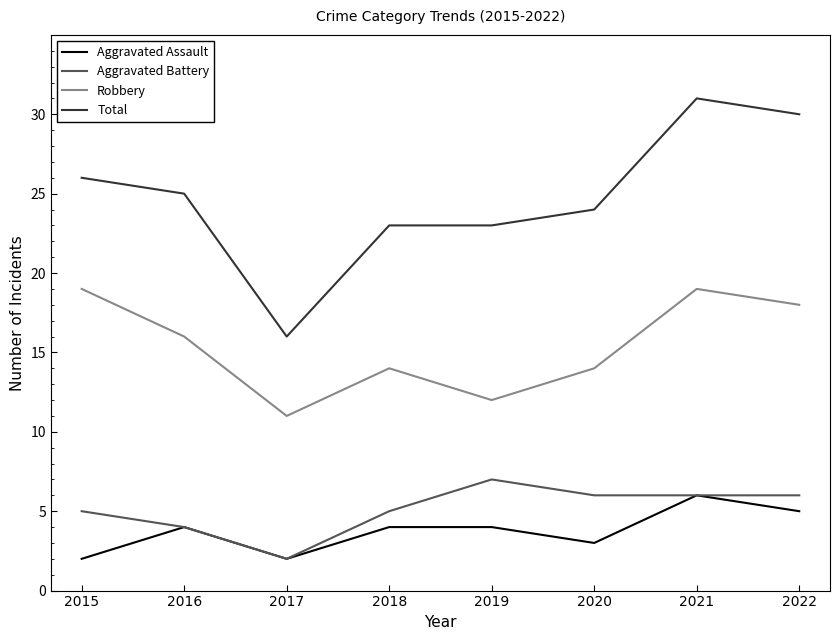

Which category has the highest value across all series?

2021